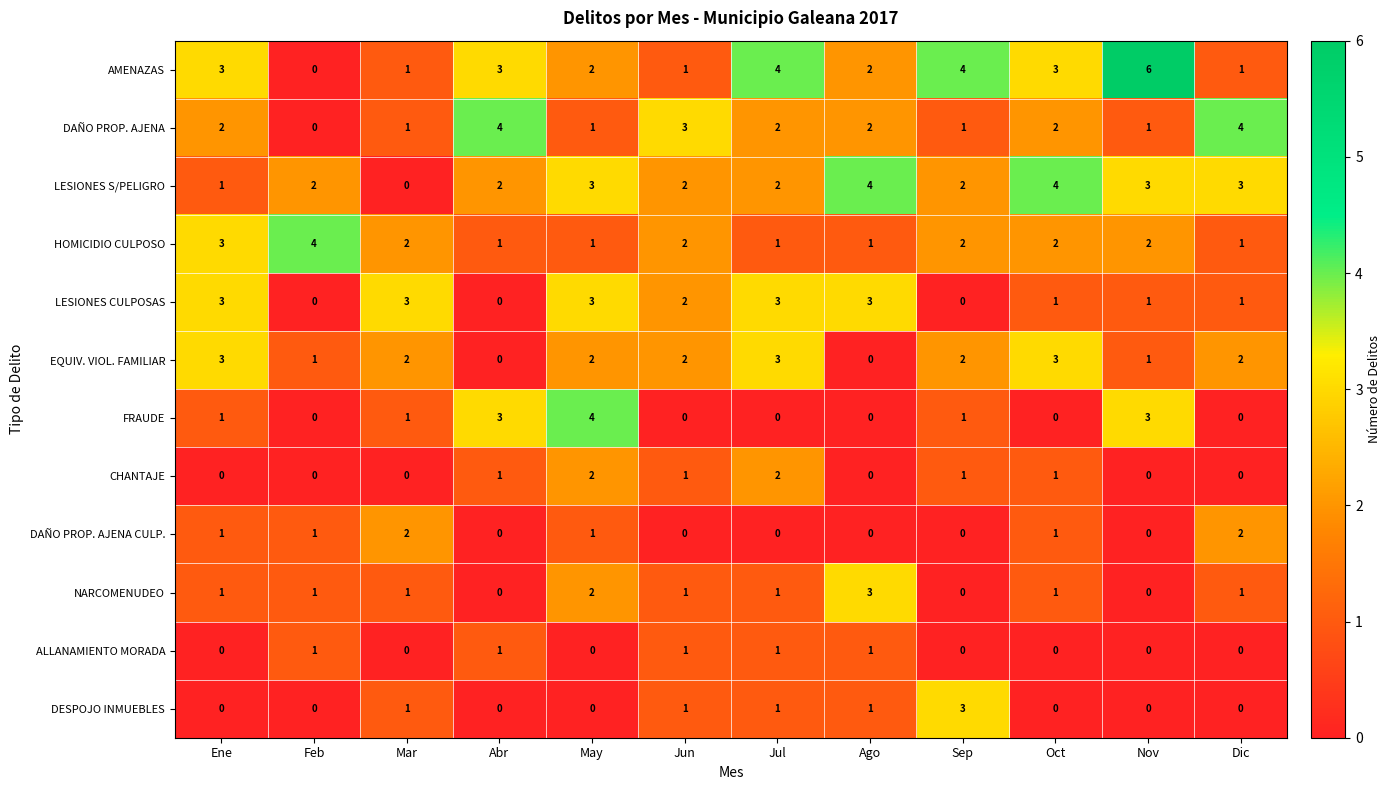

How many DESPOJO INMUEBLES values are between 0 and 1?

11